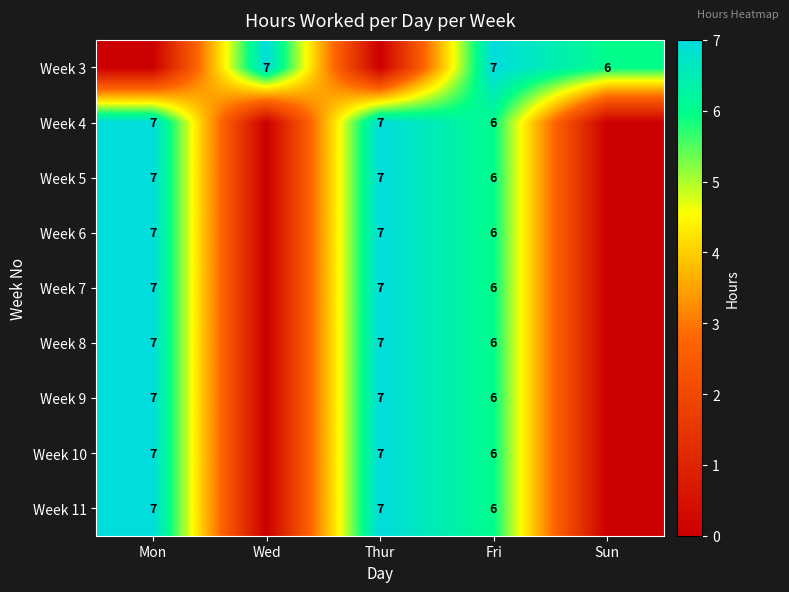

The Week 10 series shows 7 at Mon. True or false?

True